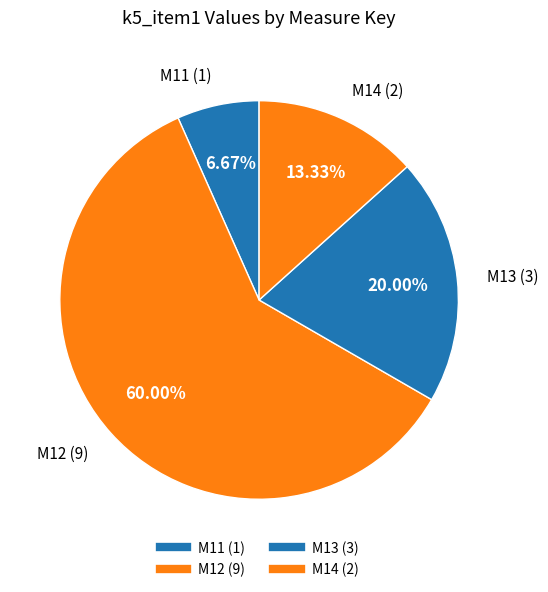

How many slices are in this pie chart?

4